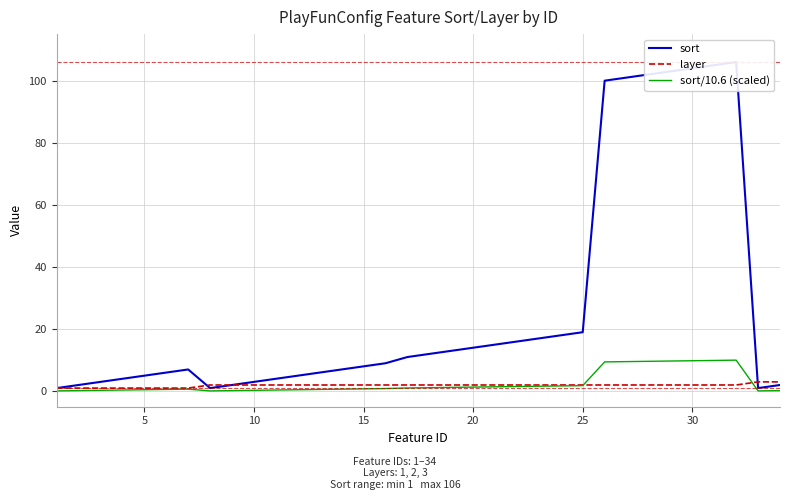

True or false: sort/10.6 (scaled) has a value of 1.3 at 20.

True